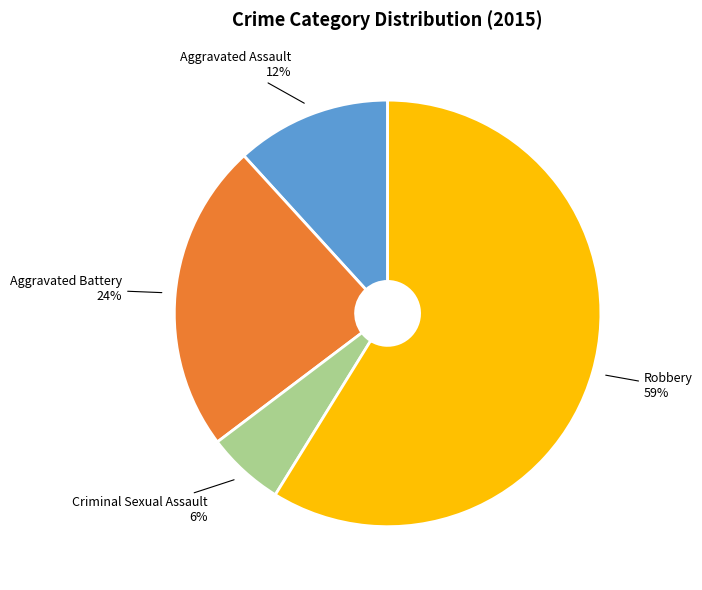

Which has a higher value, Aggravated Battery or Robbery?

Robbery